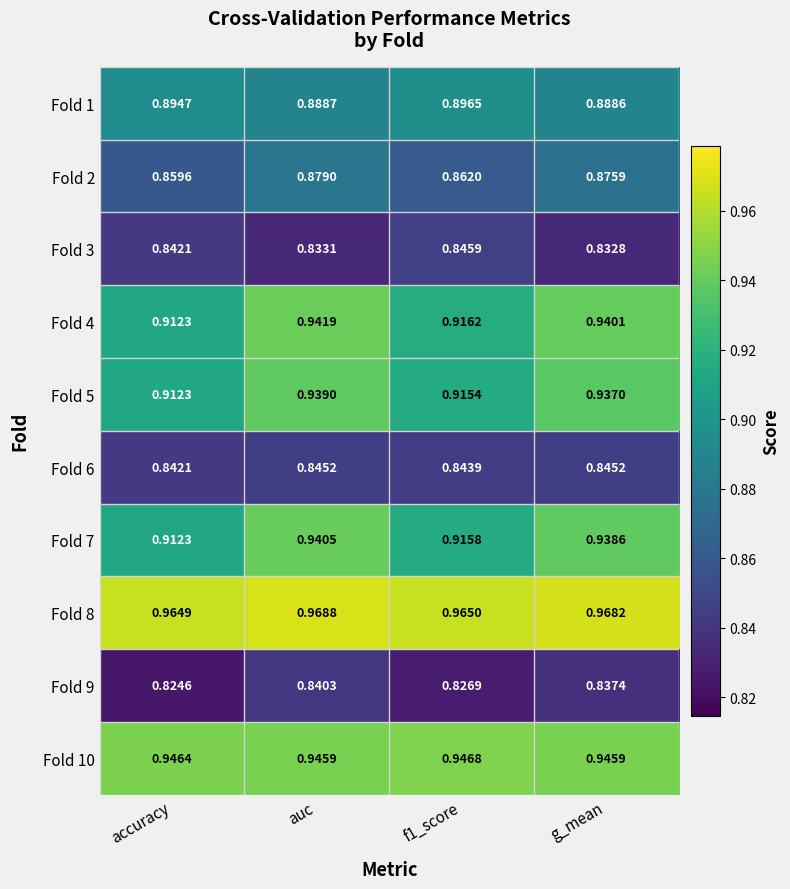

Where is Fold 2 nearest to the value 0?

accuracy